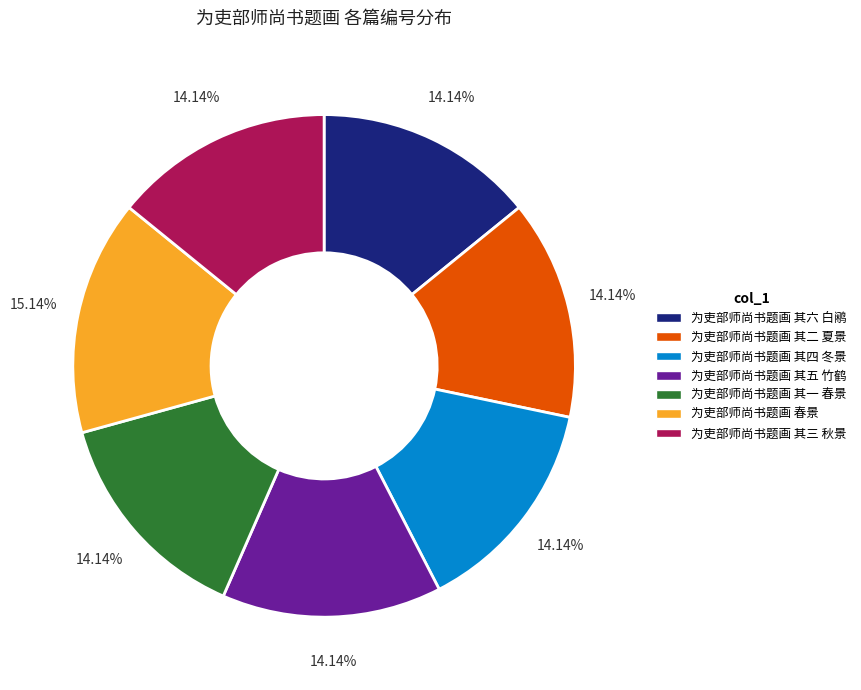

Which slice is the largest?

为吏部师尚书题画 春景